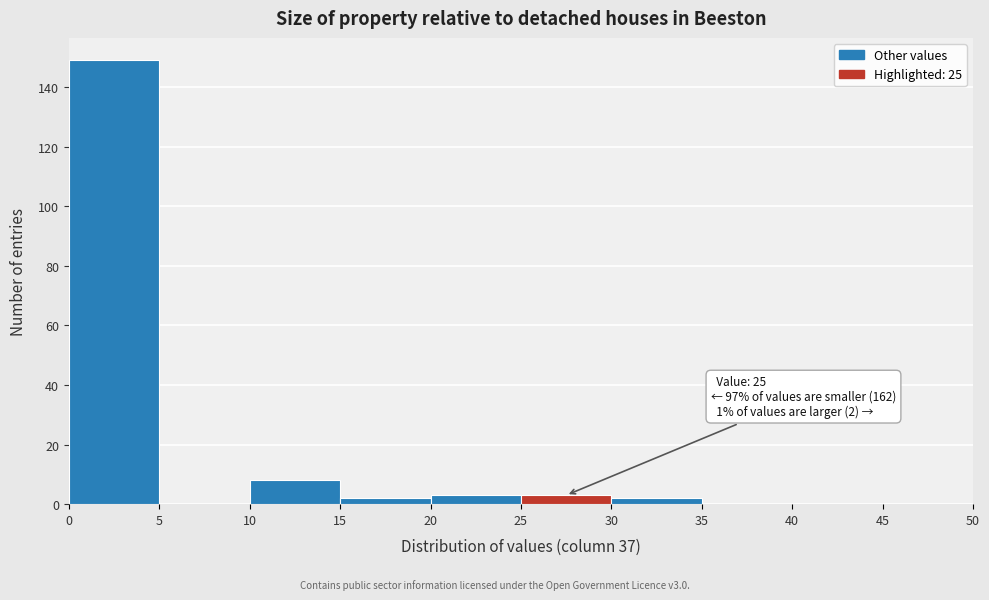

Which range on the x-axis has the tallest bar?

0 to 5